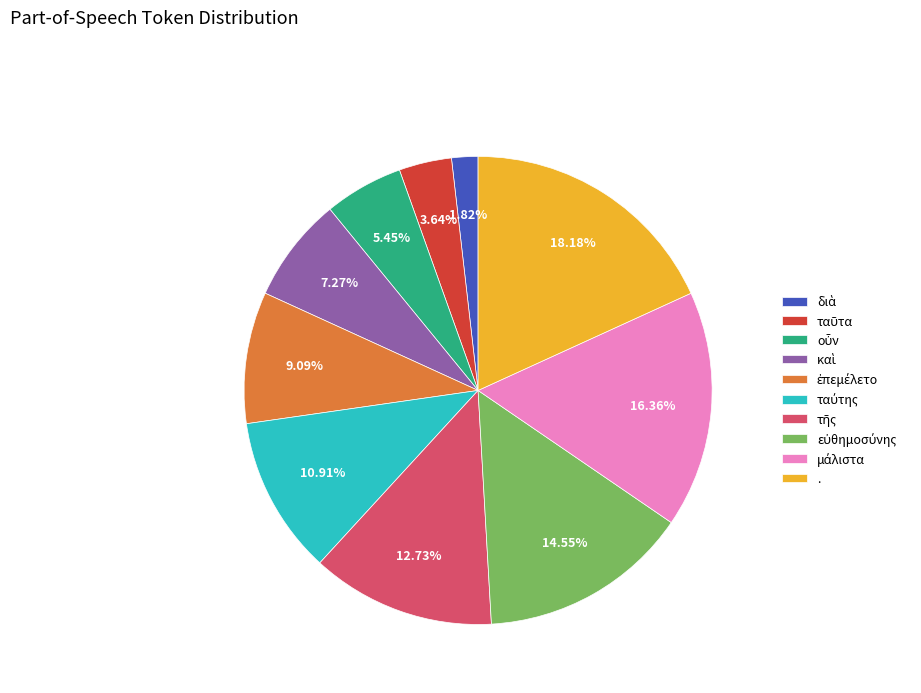

Which slice is the largest?

.